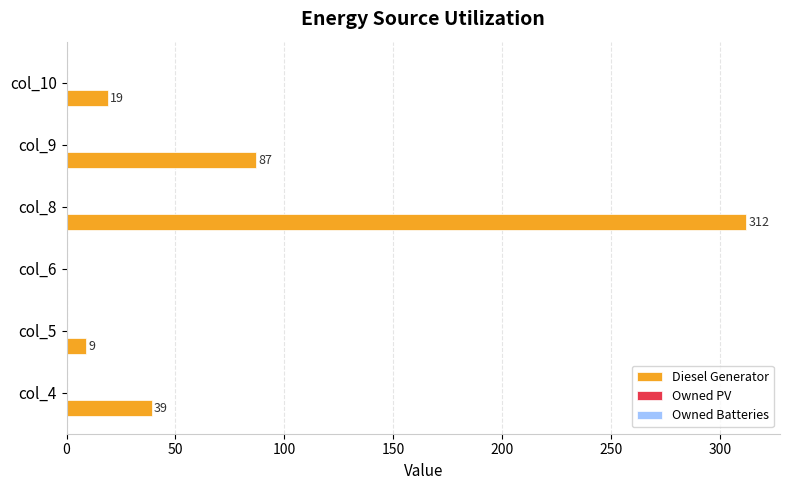

The chart shows a value of 0 at col_6. True or false?

True